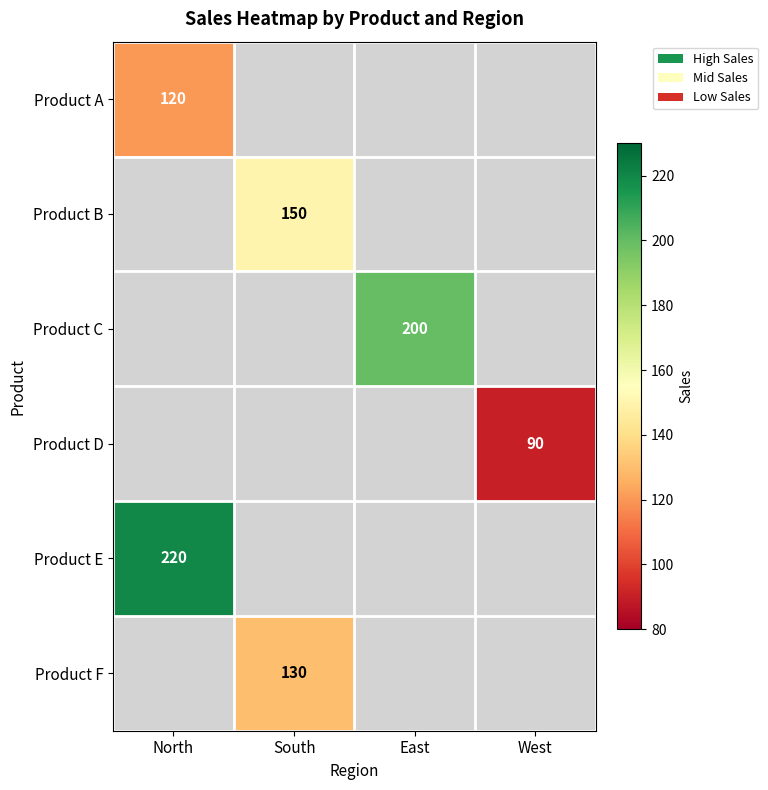

At how many categories does at least one series exceed 139?

3